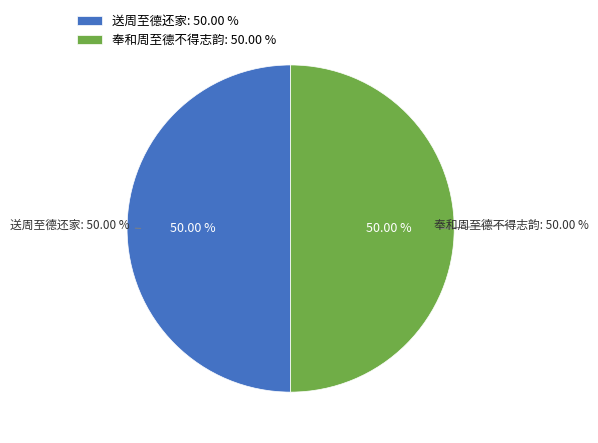

To the nearest percent, what is the combined percentage of 奉和周至德不得志韵 and 送周至德还家?

100%